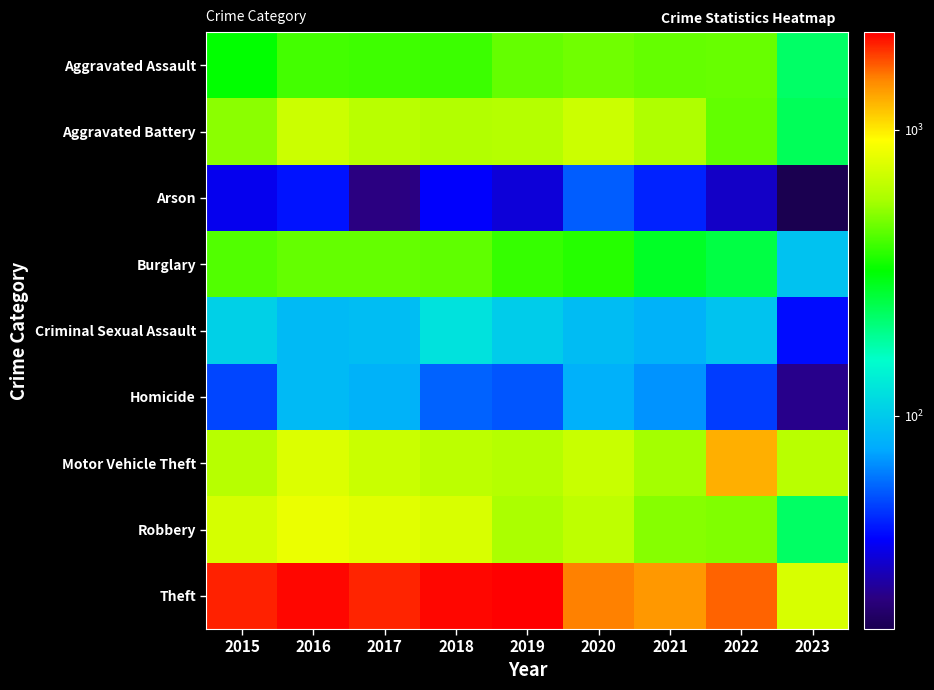

Rank the series at 2020 from highest to lowest value.

Theft, Aggravated Battery, Motor Vehicle Theft, Robbery, Aggravated Assault, Burglary, Criminal Sexual Assault, Homicide, Arson